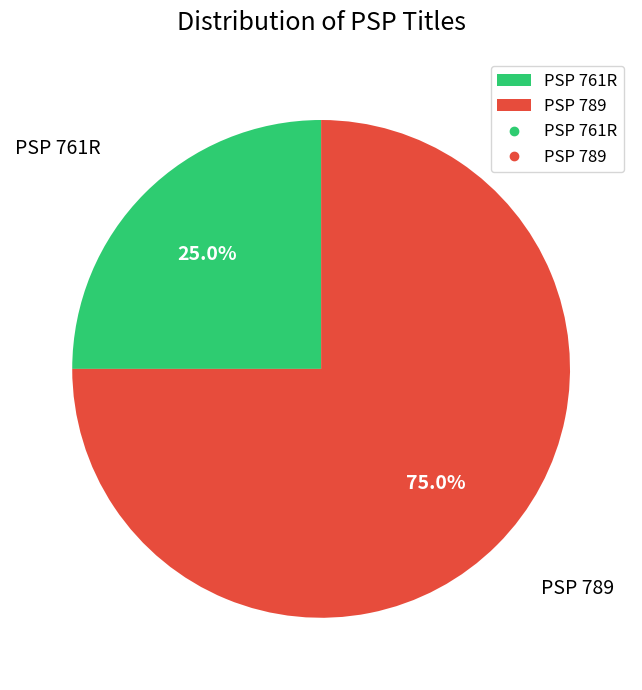

Is there any slice that represents more than half of the pie?

Yes